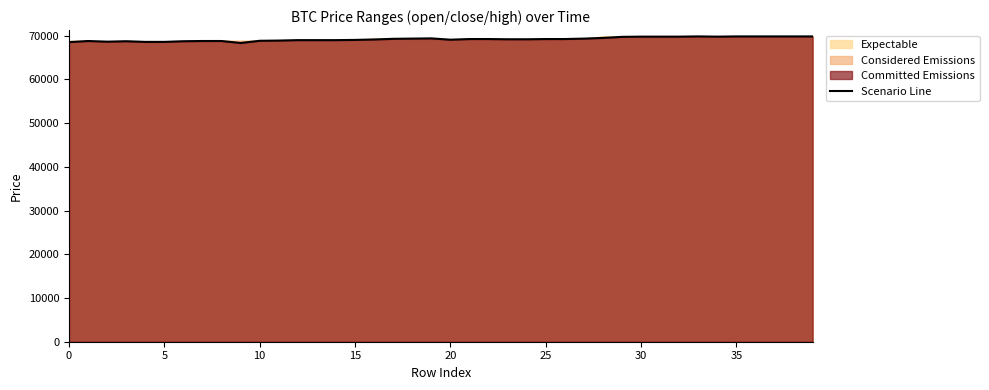

What is the value of the 4th point from the left?

68700